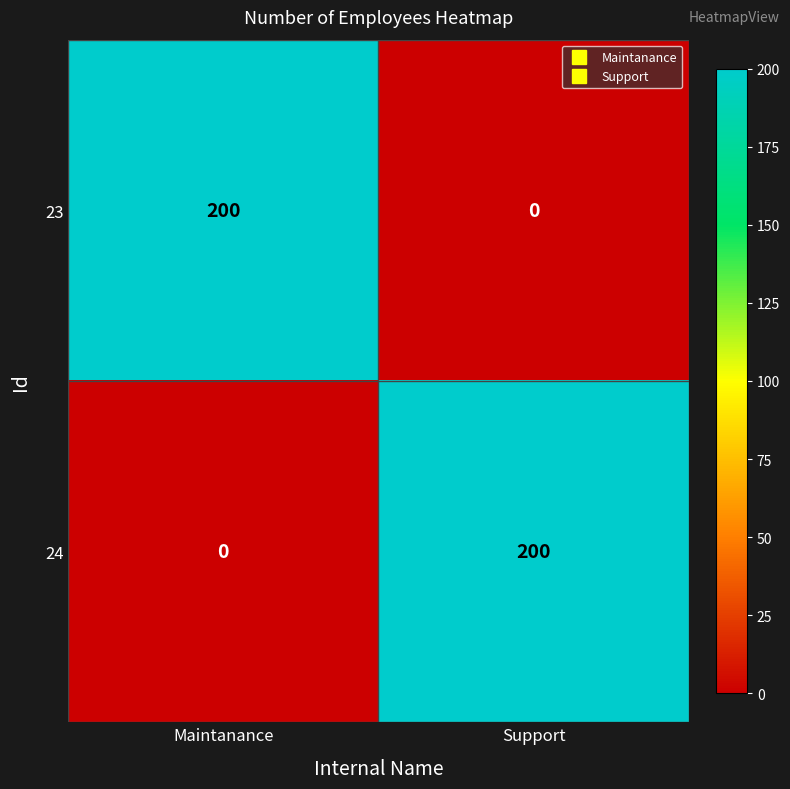

Is the value of 23 at Maintanance greater than the value of 24 at Maintanance?

Yes